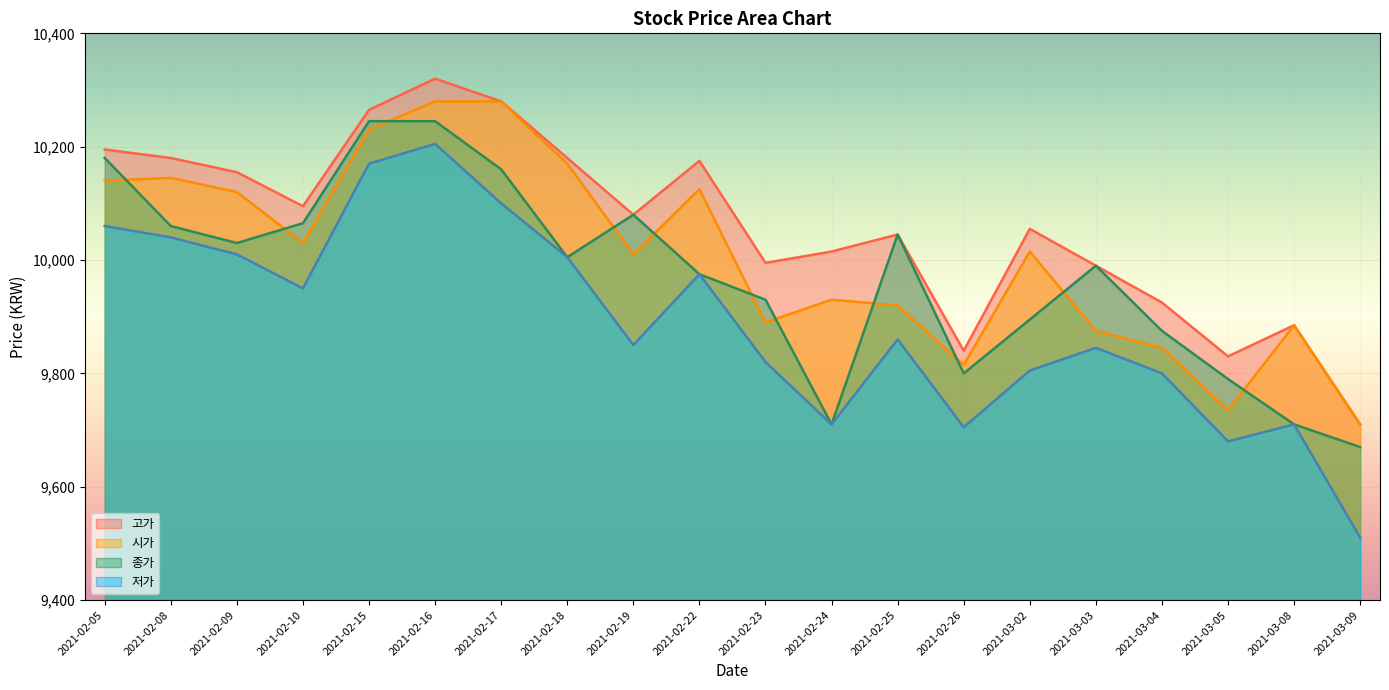

What position from the left is 2021-02-22?

10